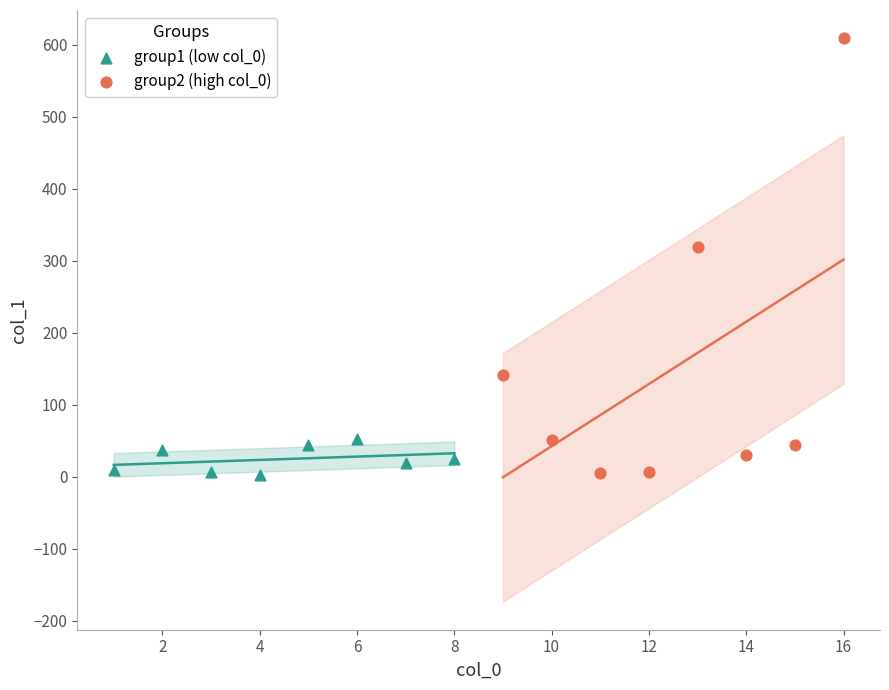

Which series contains the highest Y value?

group2 (high col_0)